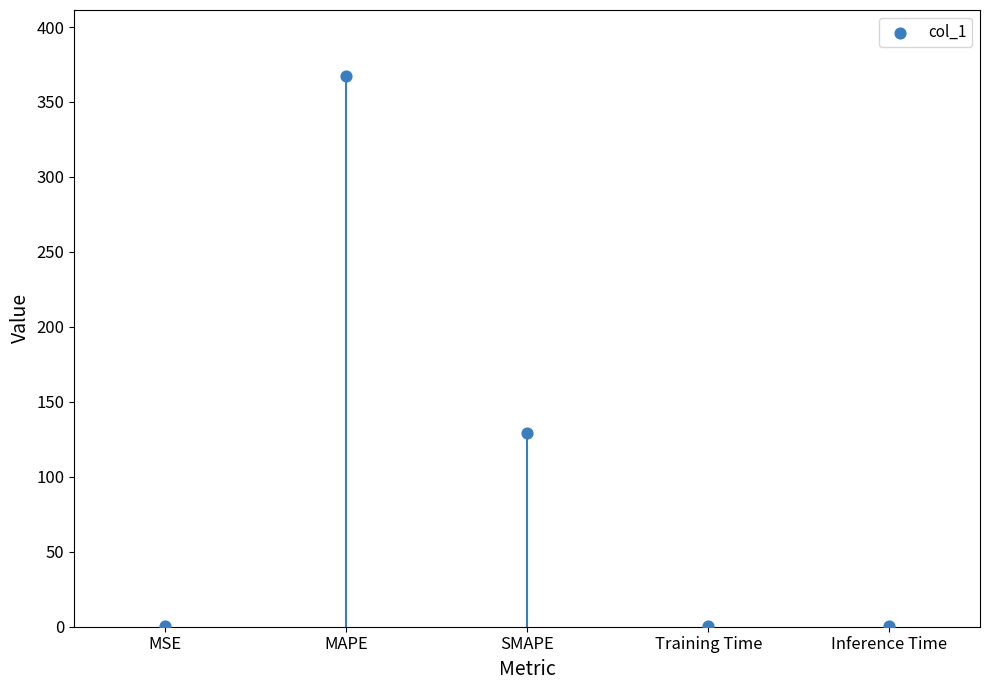

What Y value in the scatter plot is closest to 183?

129.5